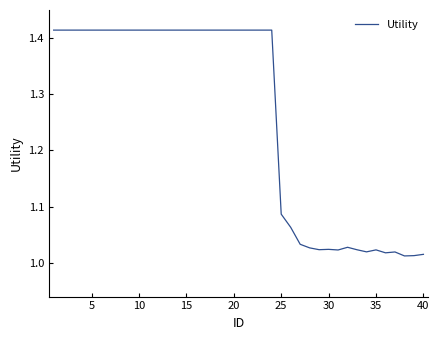

What is the difference between the maximum and minimum values?

0.4